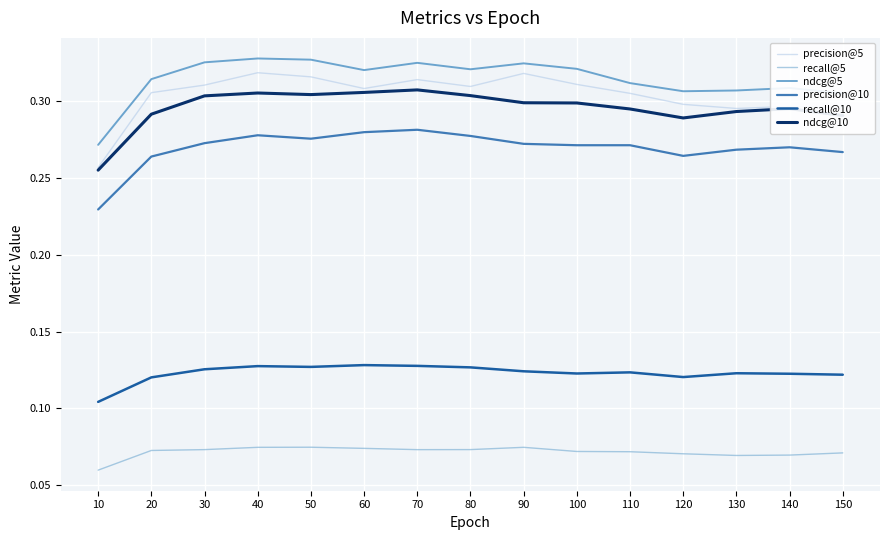

Is this an area chart (filled region under the line)?

No